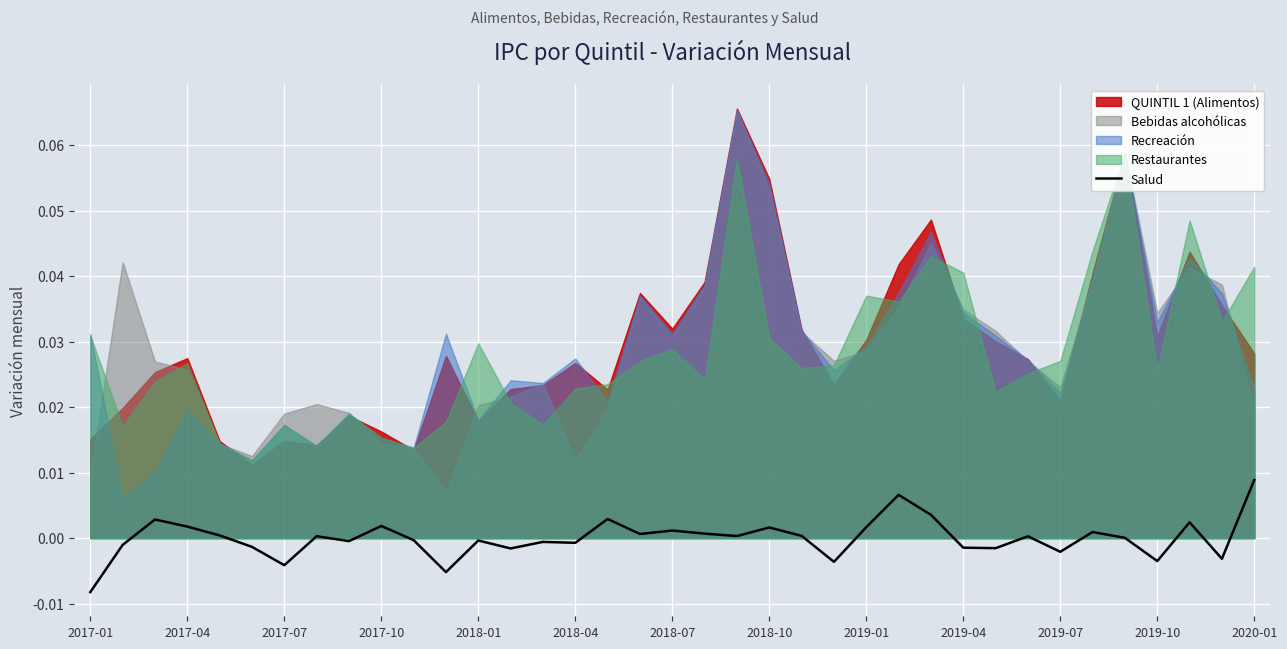

At which label does Salud reach its minimum?

2017-01